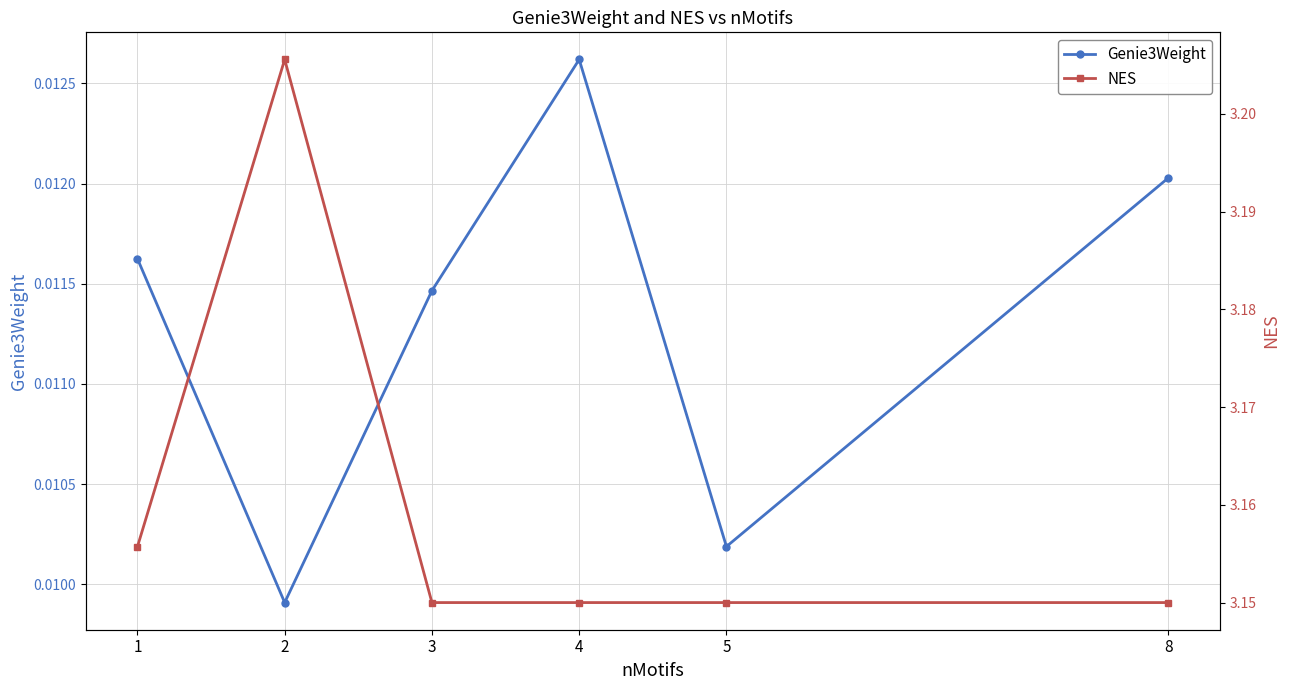

True or false: Genie3Weight and NES cross at least once.

False